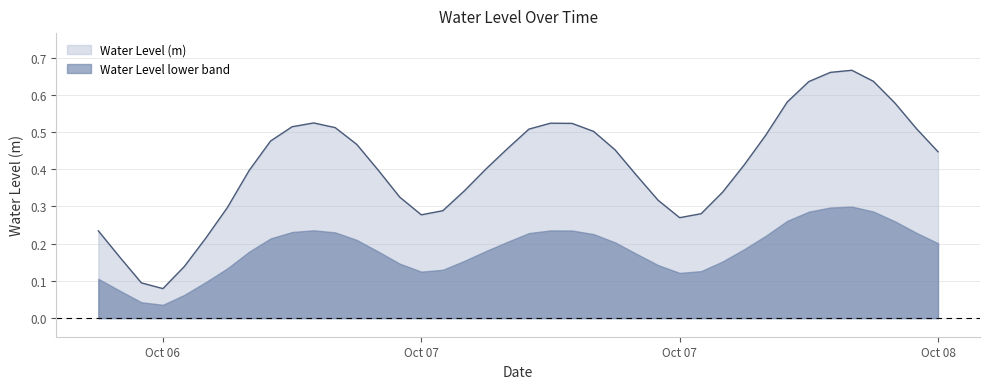

What is the greatest value displayed?

0.7